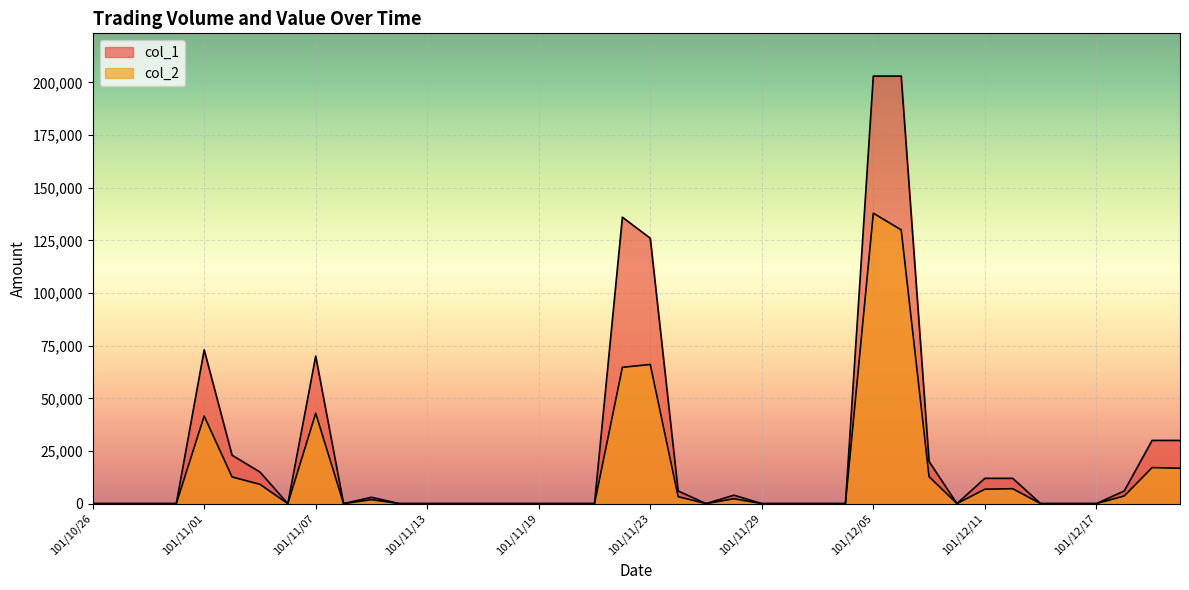

Is the value of col_2 at 101/12/03 greater than the value of col_1 at 101/11/02?

No